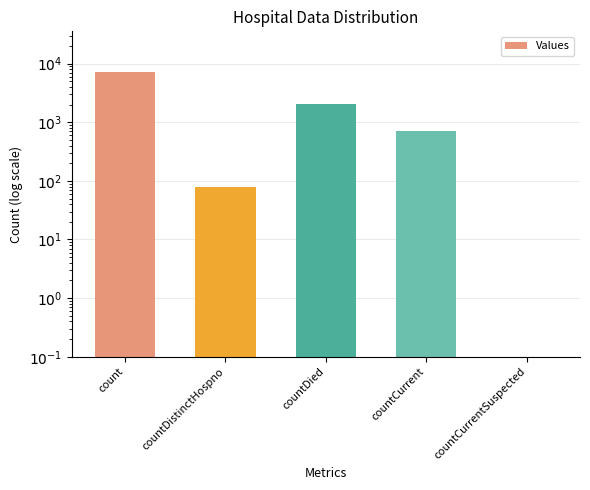

What is the label of the 5th bar from the right?

count